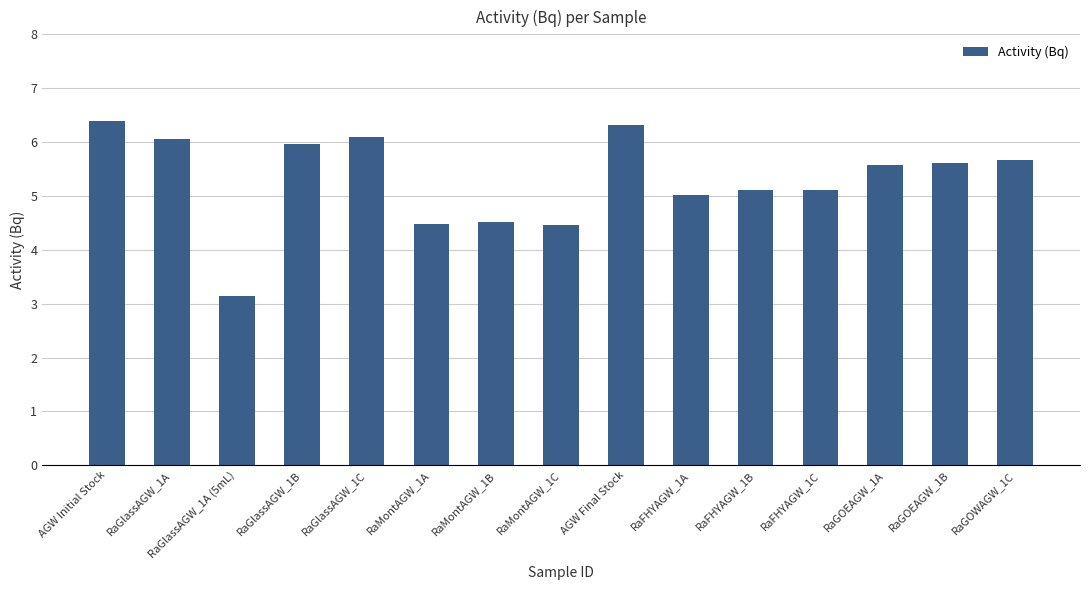

Reading left to right, transcribe all the data shown in this chart.

AGW Initial Stock=6.4	RaGlassAGW_1A=6.1	RaGlassAGW_1A (5mL)=3.1	RaGlassAGW_1B=6.0	RaGlassAGW_1C=6.1	RaMontAGW_1A=4.5	RaMontAGW_1B=4.5	RaMontAGW_1C=4.5	AGW Final Stock=6.3	RaFHYAGW_1A=5.0	RaFHYAGW_1B=5.1	RaFHYAGW_1C=5.1	RaGOEAGW_1A=5.6	RaGOEAGW_1B=5.6	RaGOWAGW_1C=5.7